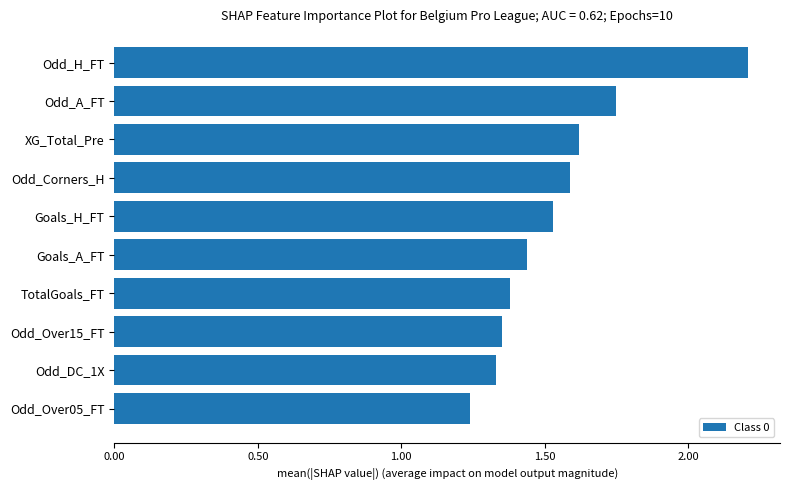

What is the change in value from Odd_Over15_FT to Odd_H_FT?

+0.9